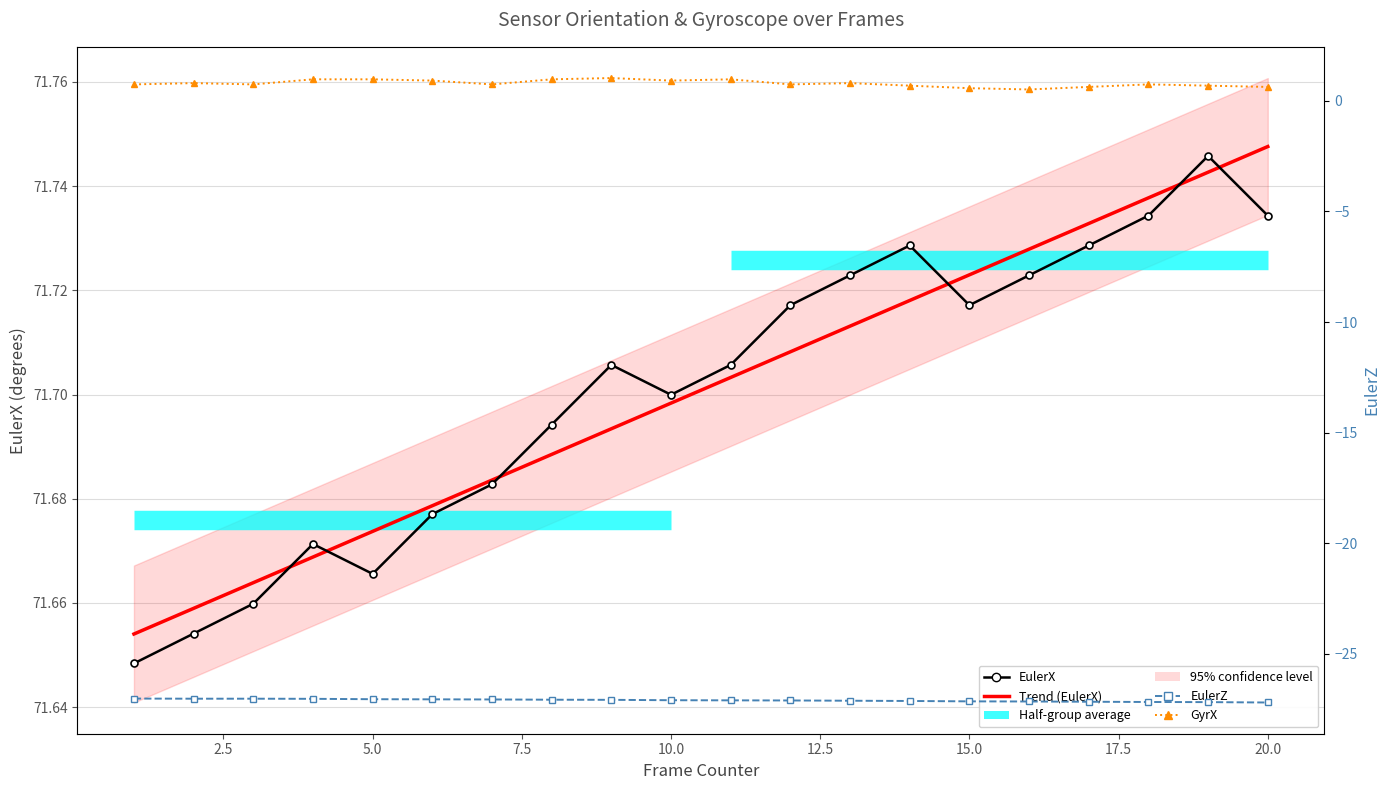

True or false: EulerZ and EulerX cross at least once.

False